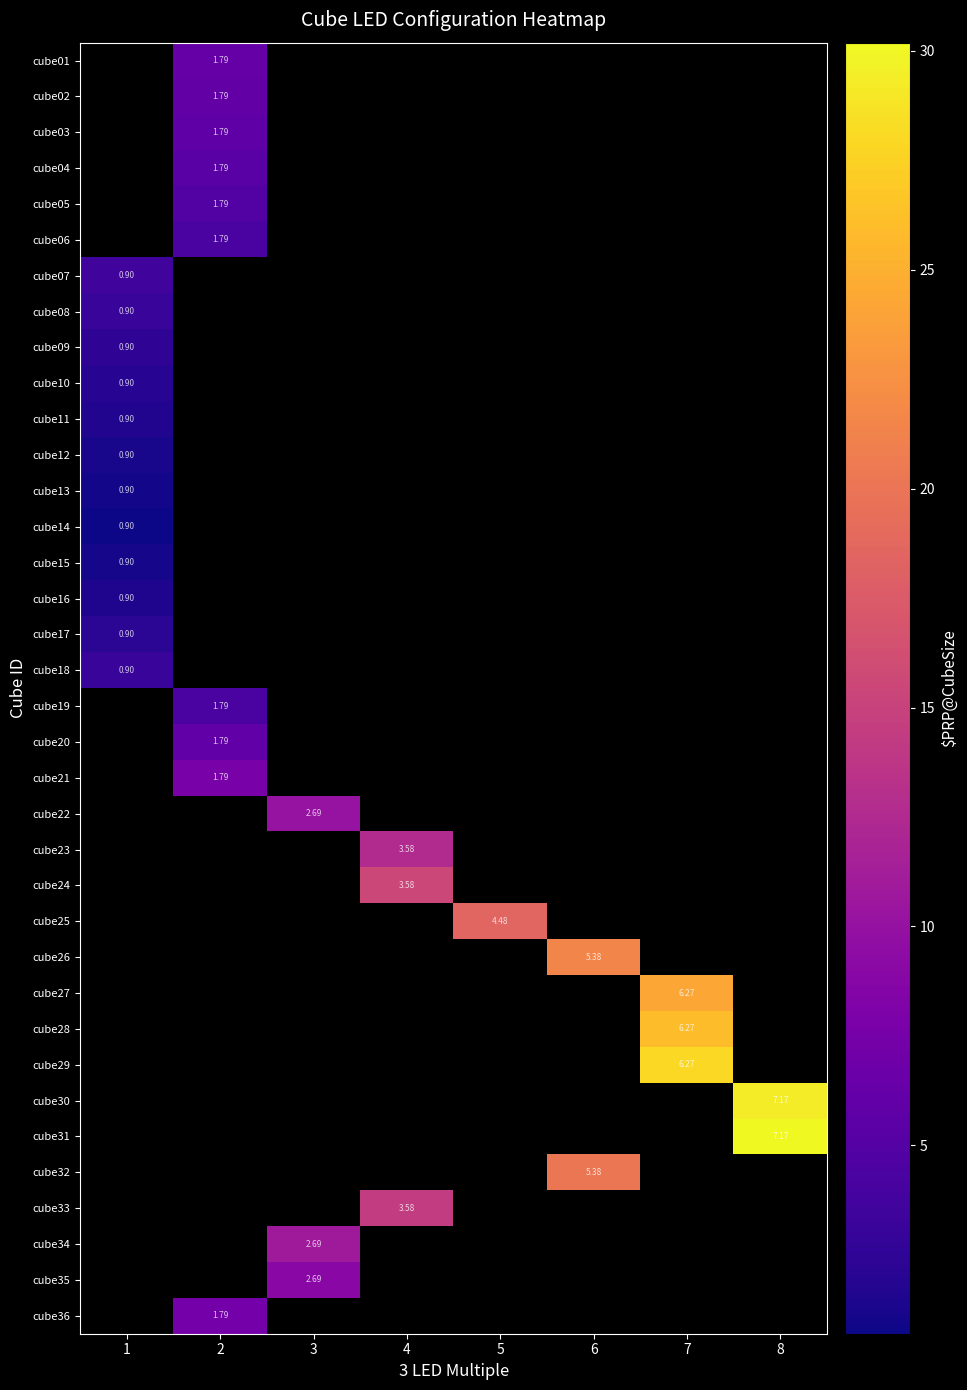

At which category does the chart reach its peak across all series?

8